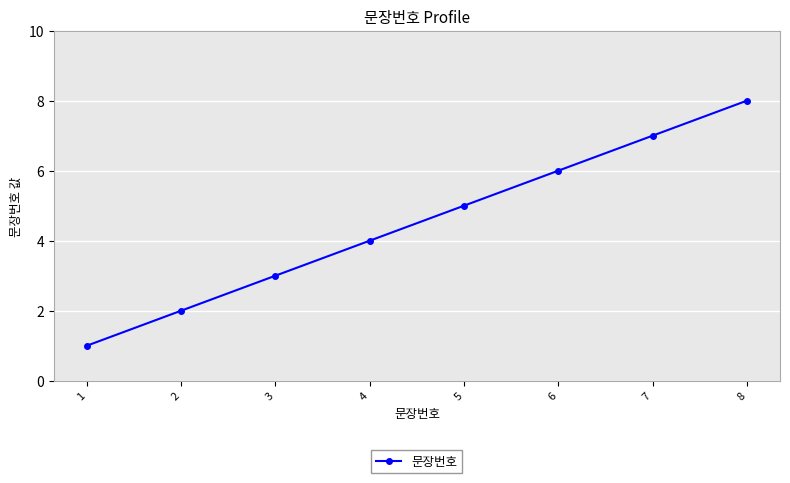

True or false: the data shows 8 at 8.

True